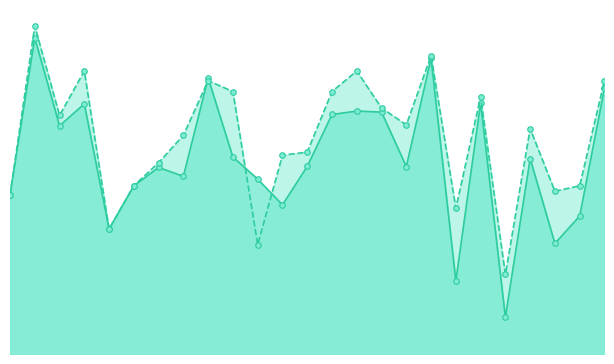

Rank the categories by f1 value from lowest to highest.

20, 18, 22, 4, 23, 11, 0, 5, 10, 7, 6, 16, 12, 21, 9, 2, 13, 15, 14, 3, 19, 24, 8, 17, 1